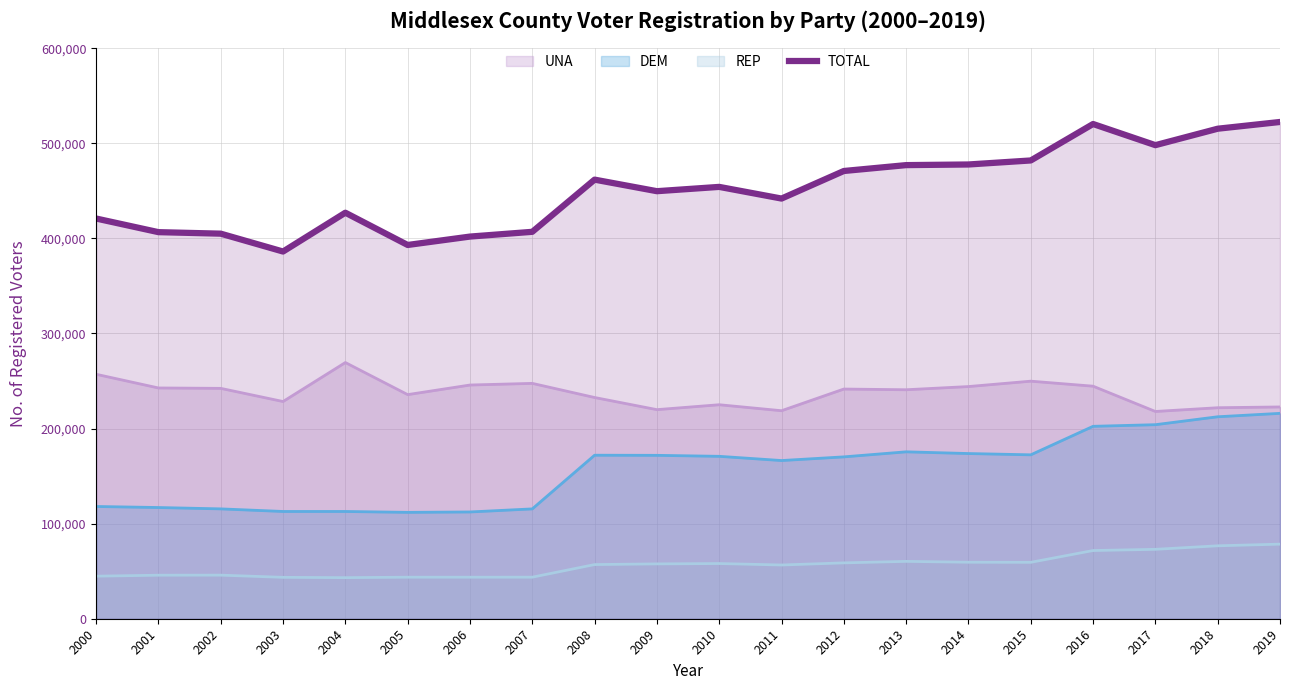

True or false: the data has more than 1 interior local peaks.

True